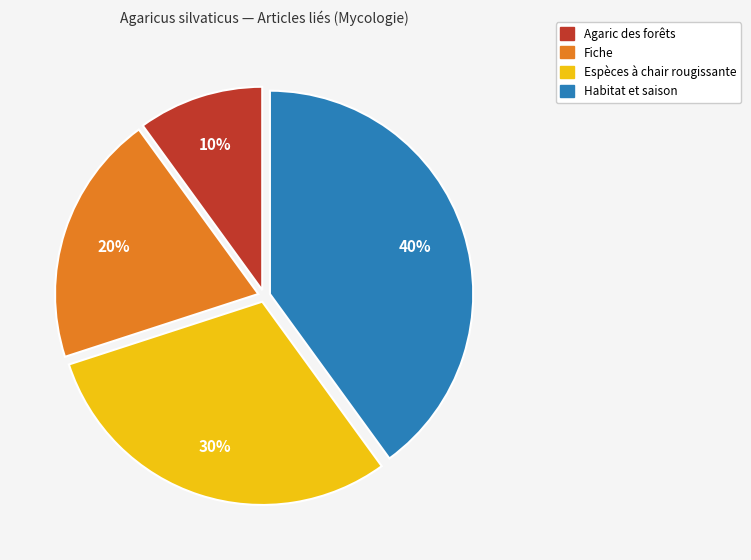

True or false: Fiche accounts for 5% of the total.

False